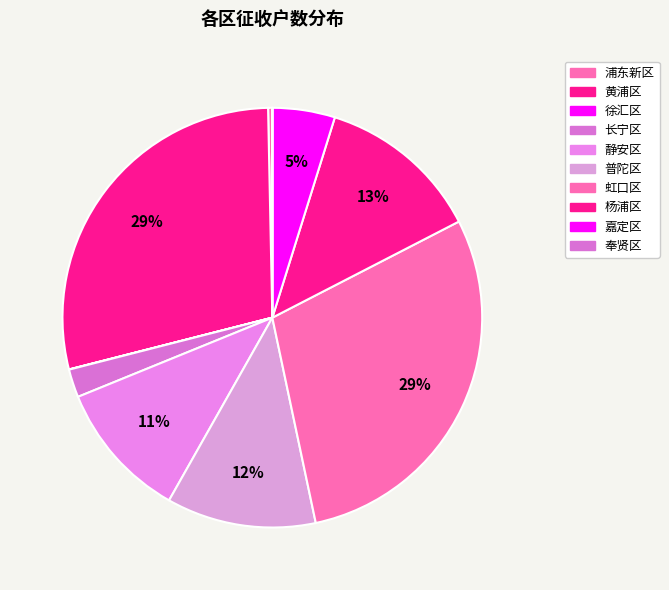

What percentage do 虹口区 and 杨浦区 together represent?

41.9%